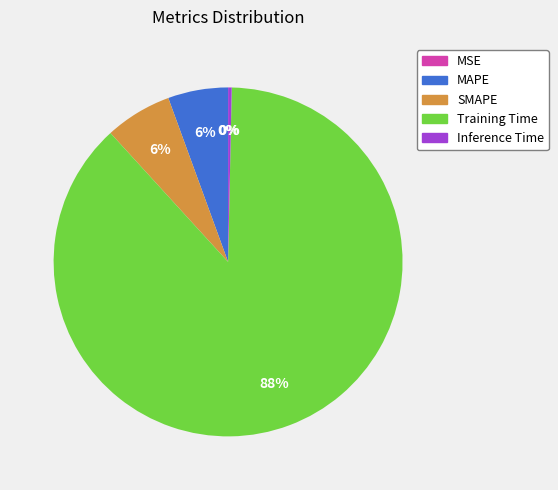

Combined, do Inference Time and SMAPE account for over 50%?

No